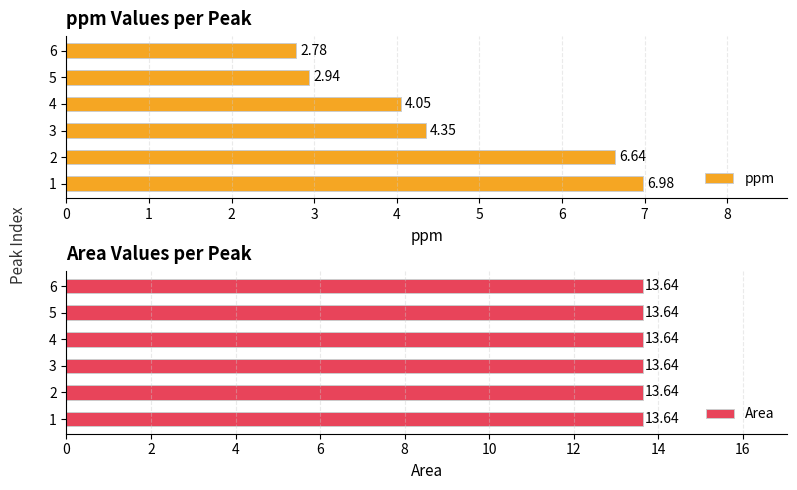

What is the difference between the ppm values at 2 and 3?

2.3